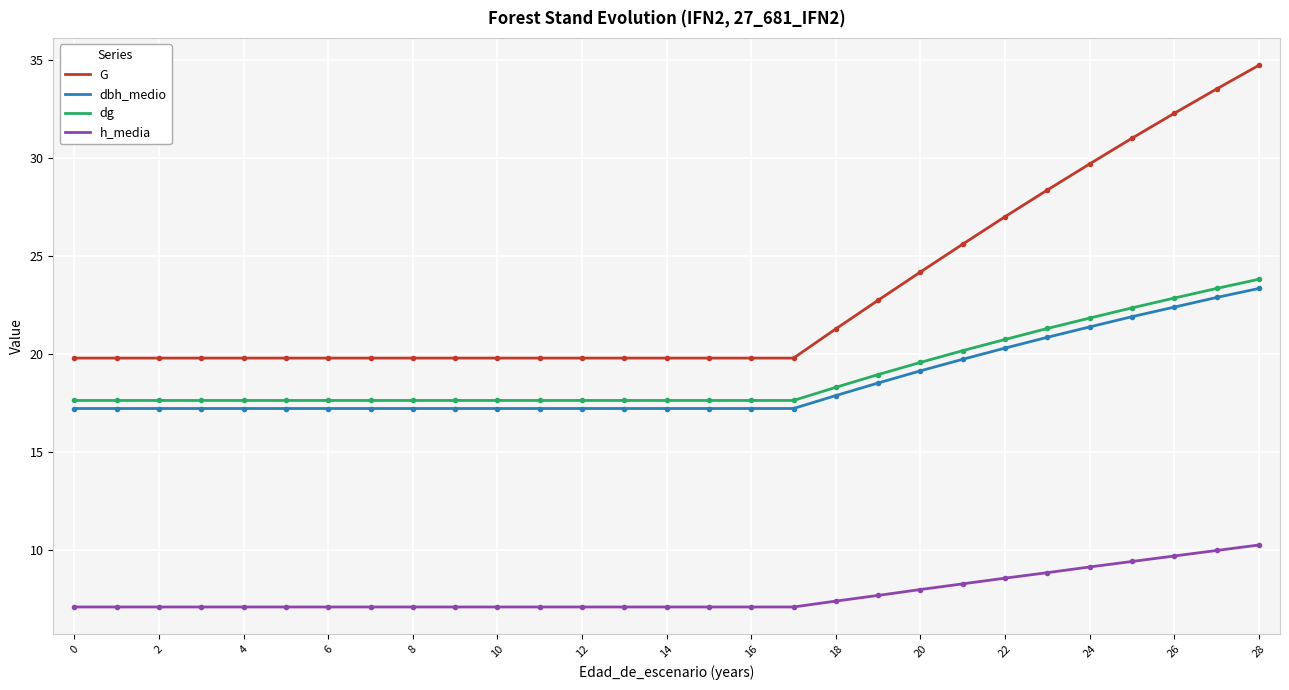

Which series has the largest total across all categories?

G